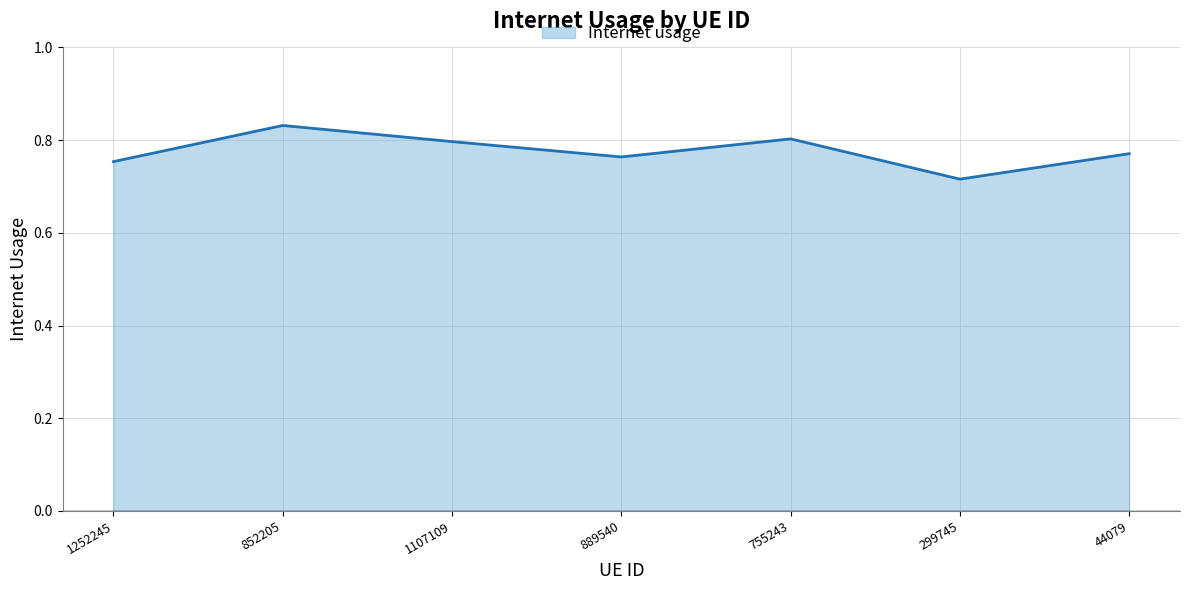

Which label corresponds to the largest value in the chart?

852205